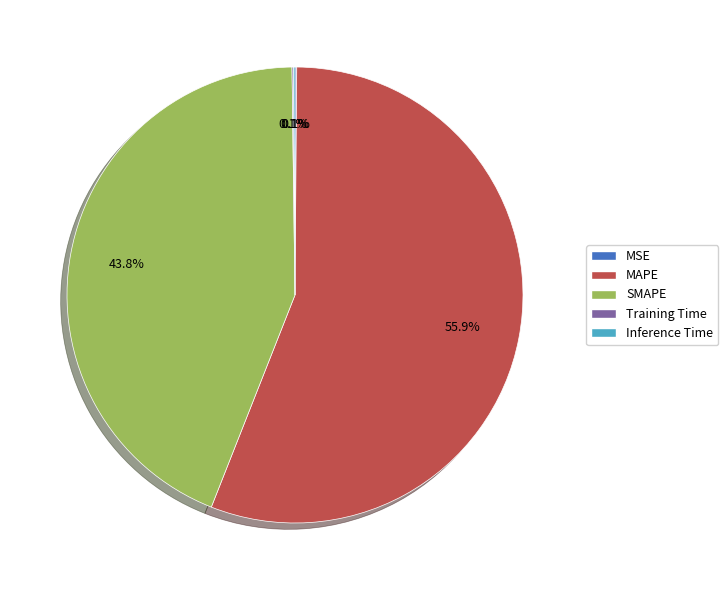

What portion of the pie excludes MAPE?

44.1%